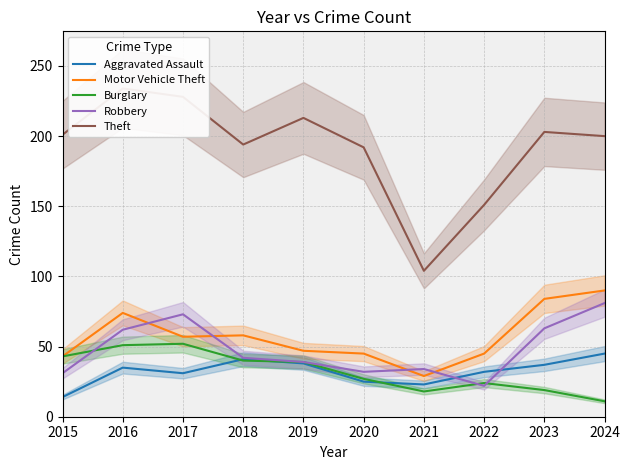

True or false: Motor Vehicle Theft has a value of 38 at 2016.

False